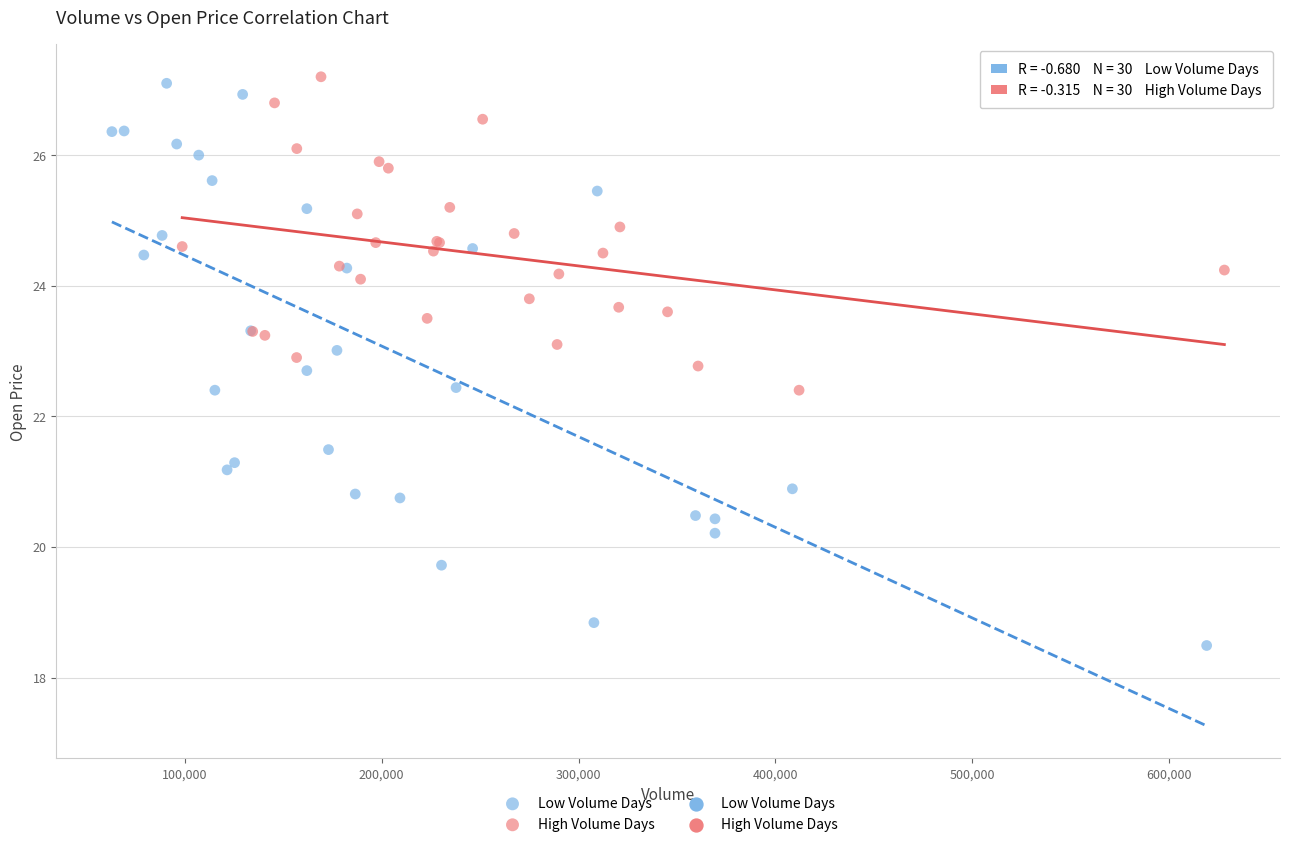

Which series reaches the minimum Y coordinate?

Low Volume Days